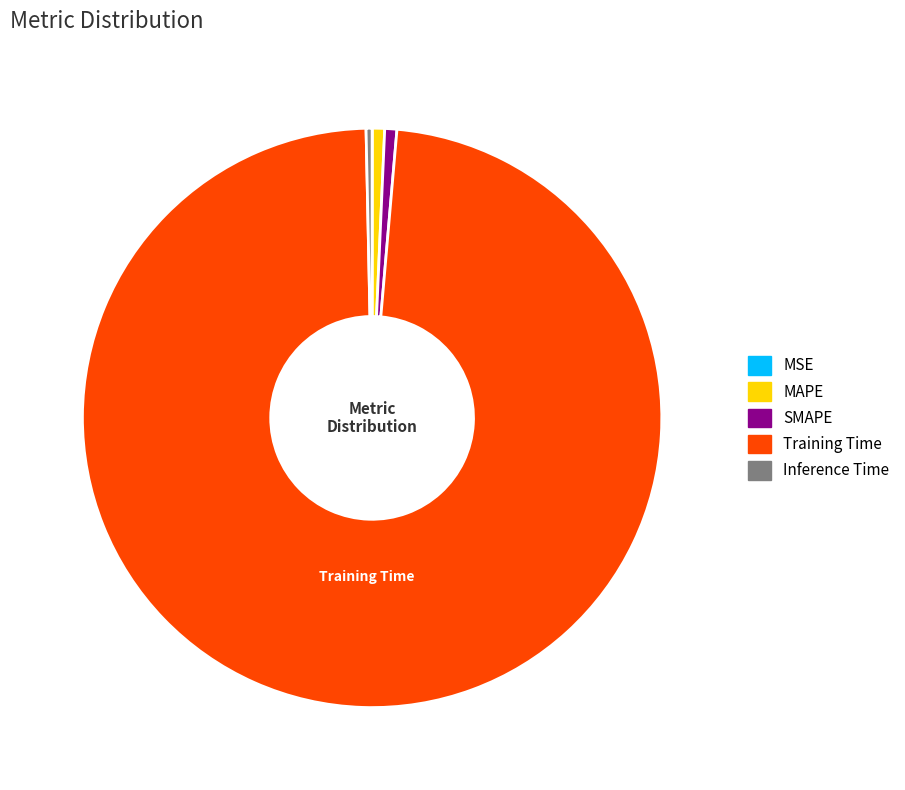

Which slice is the largest?

Training Time